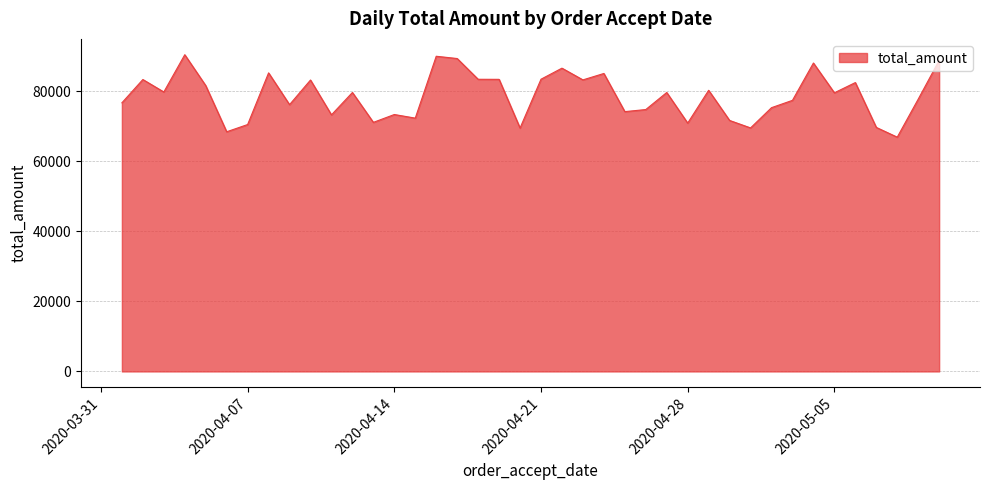

What is the minimum value shown in the chart?

66937